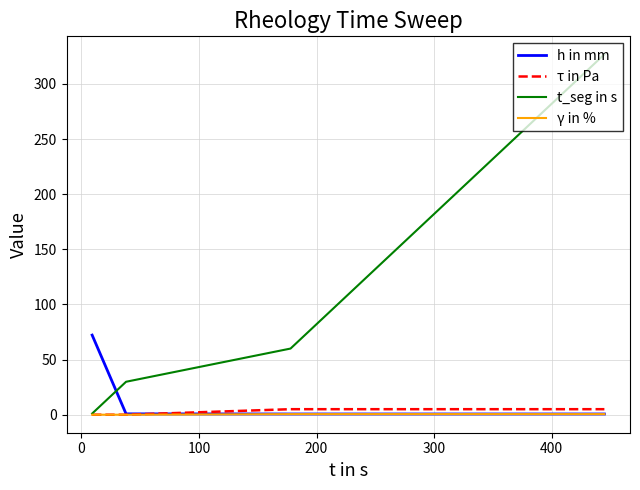

Which series has the largest total across all categories?

t_seg in s